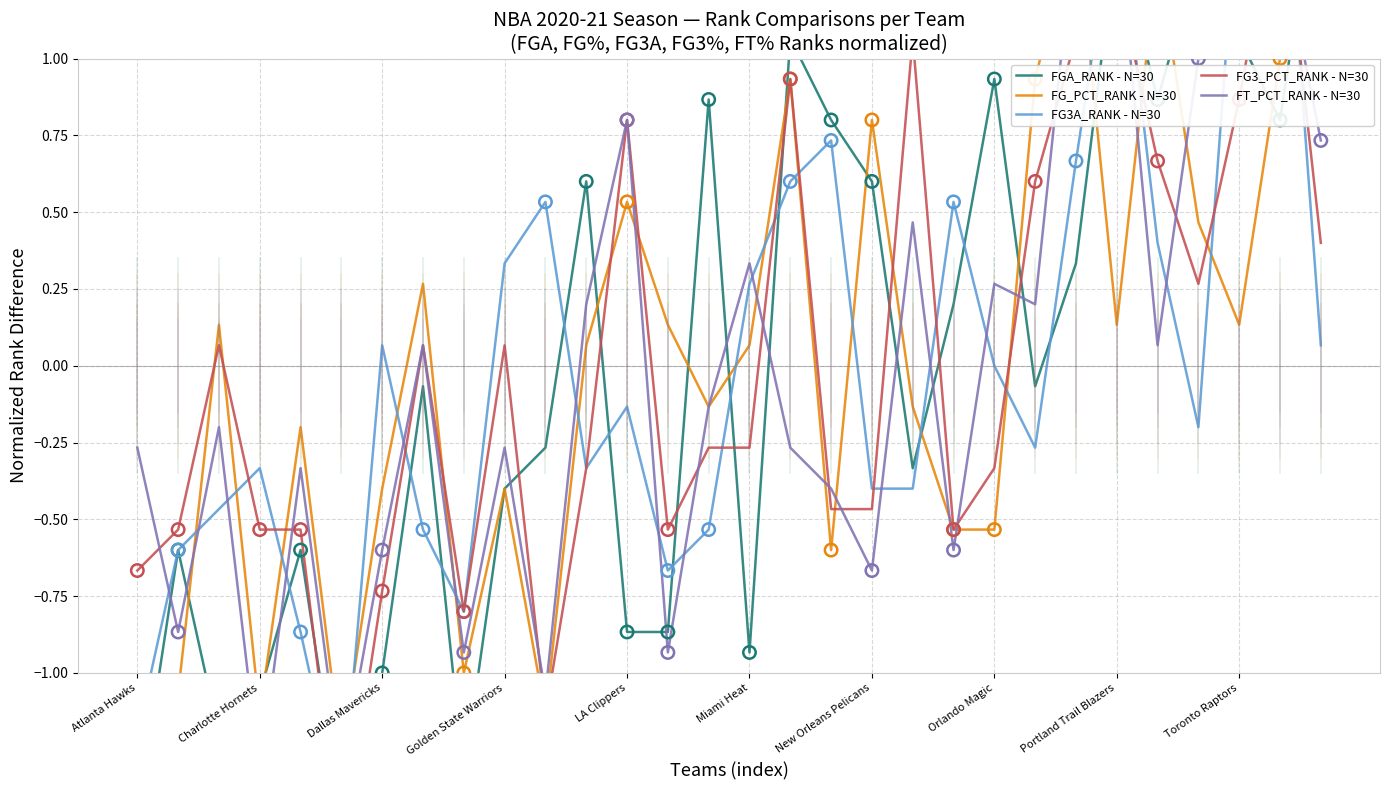

At which category is the sum across all series the highest?

28